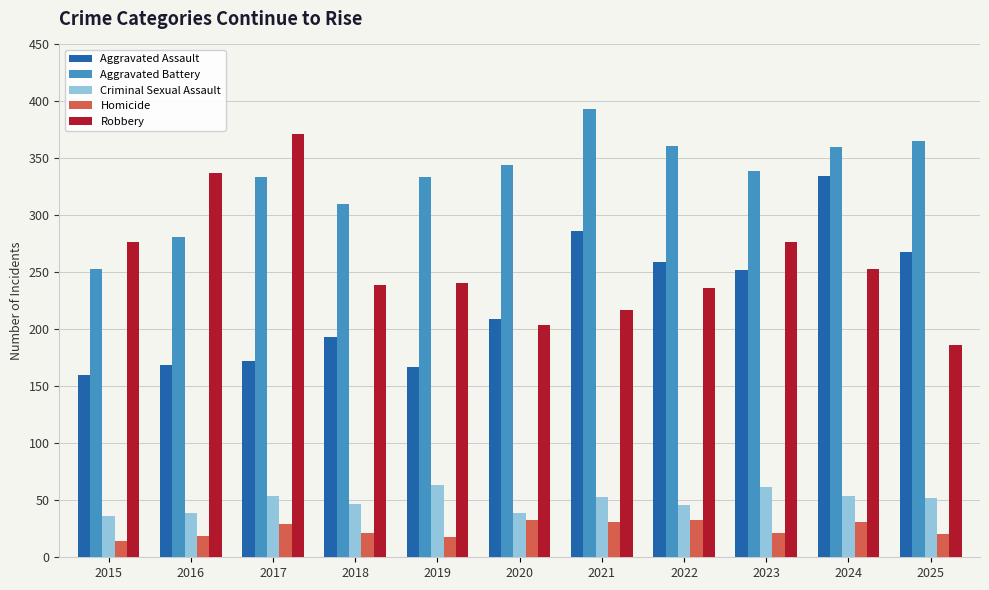

How many values in the Aggravated Battery series are below 339?

5